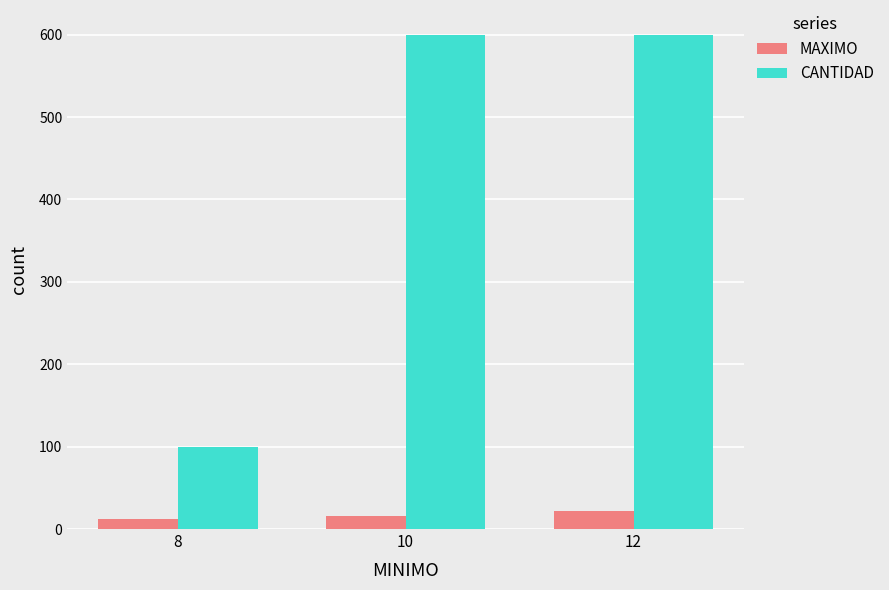

How many categories are shown in the chart?

3